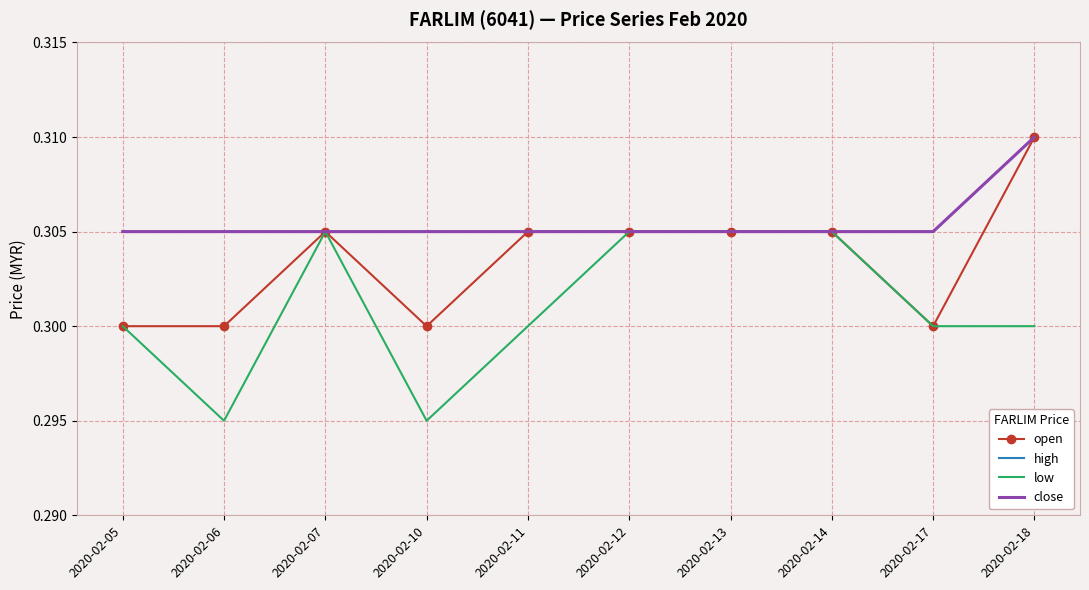

True or false: open and high intersect in this chart.

False